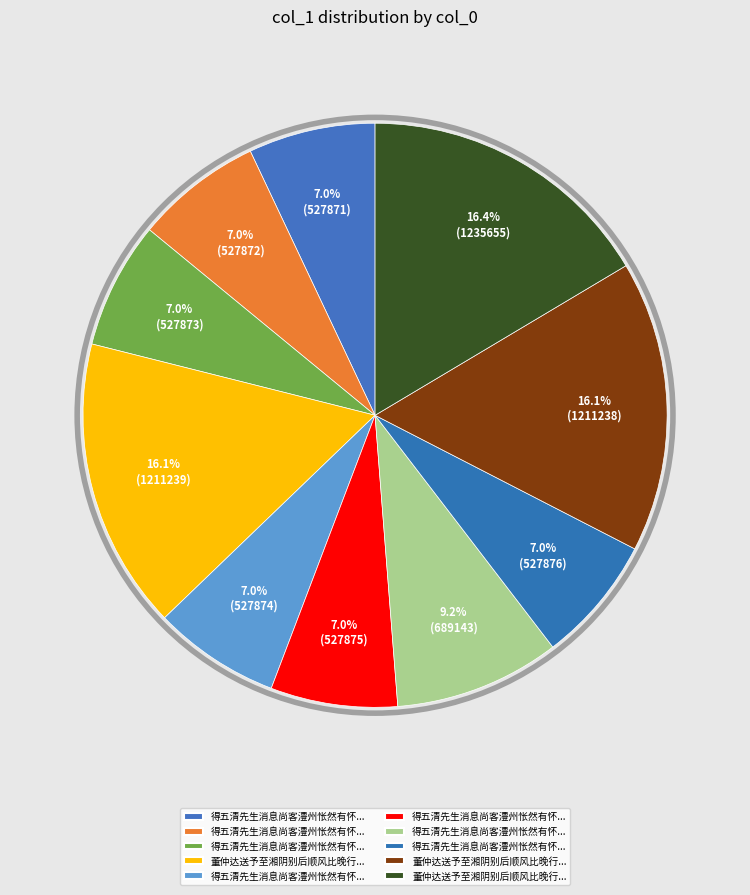

How many slices are in this pie chart?

10